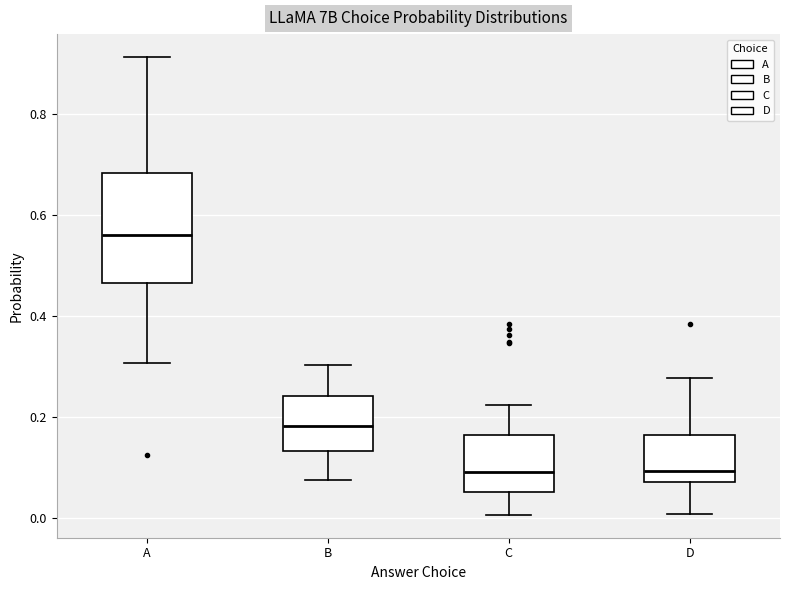

Where does the upper whisker of the box for A end on the y-axis? The values are not printed on the chart, so give them approximately, as read against the axis.

0.92